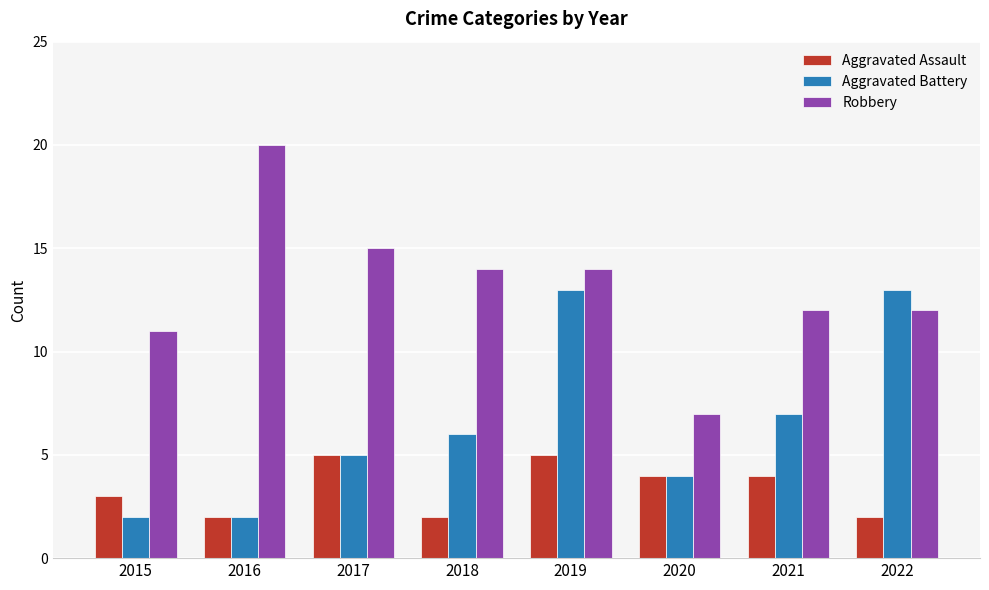

Read the Robbery value at 2020.

7